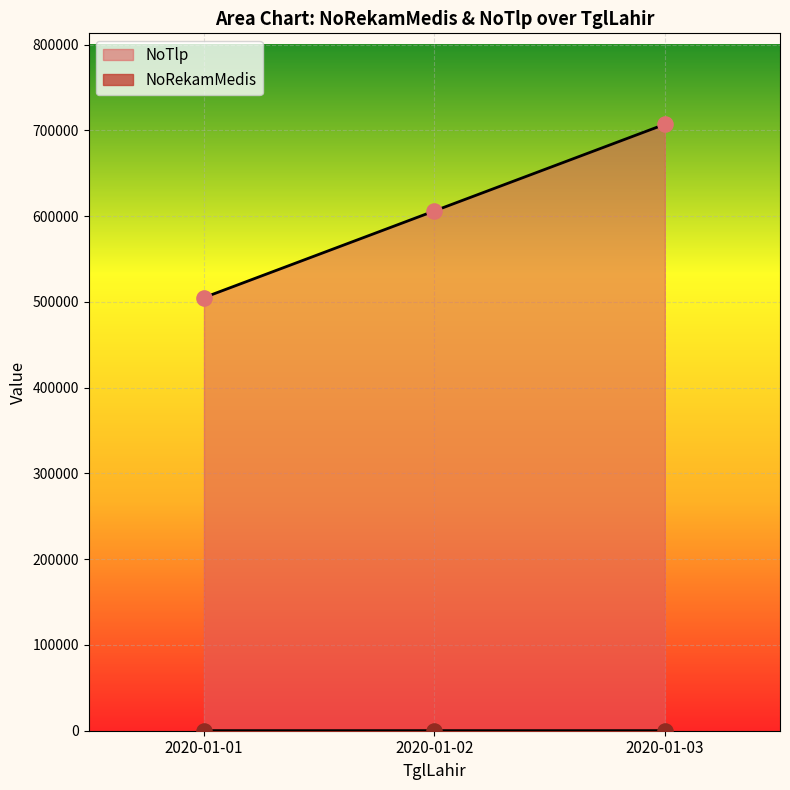

At how many categories does at least one series exceed 229324?

3